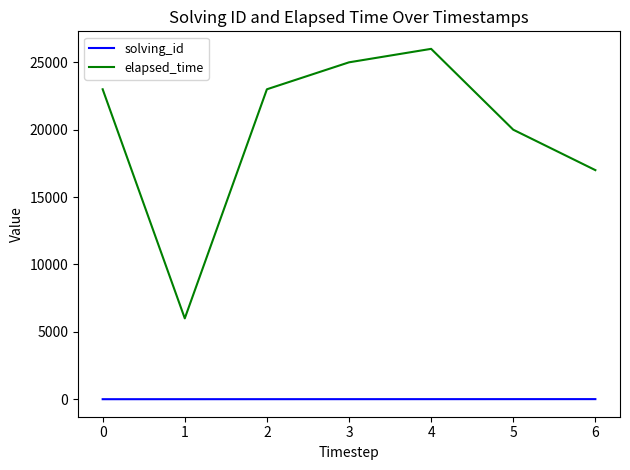

Which series has the largest total across all categories?

elapsed_time